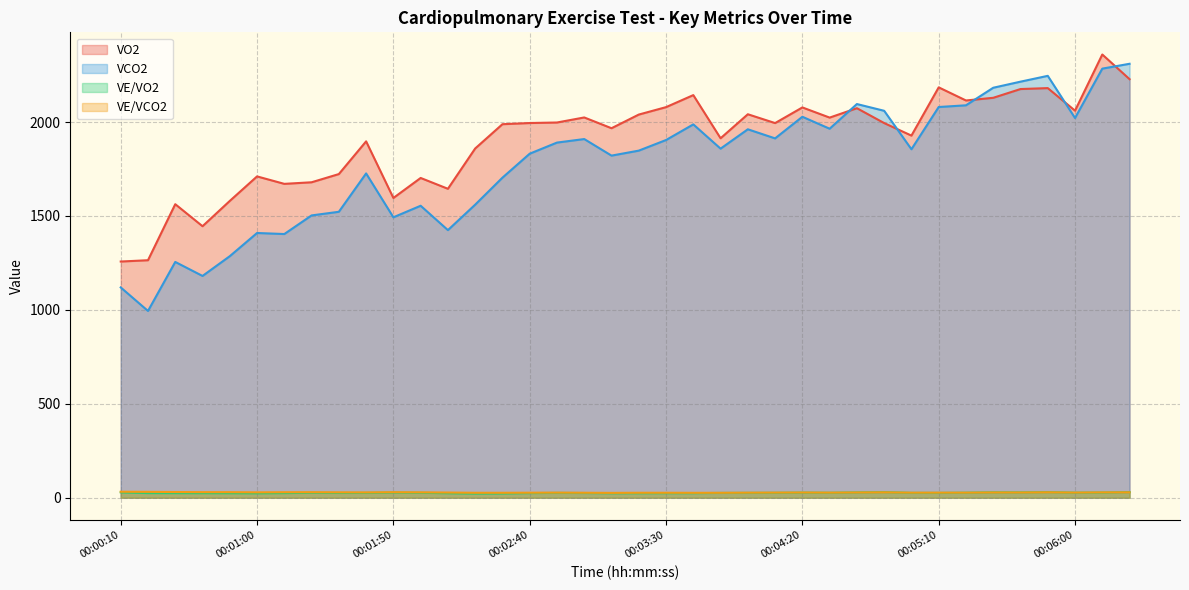

True or false: VO2 has a value of 1927.7 at 00:05:00.

True